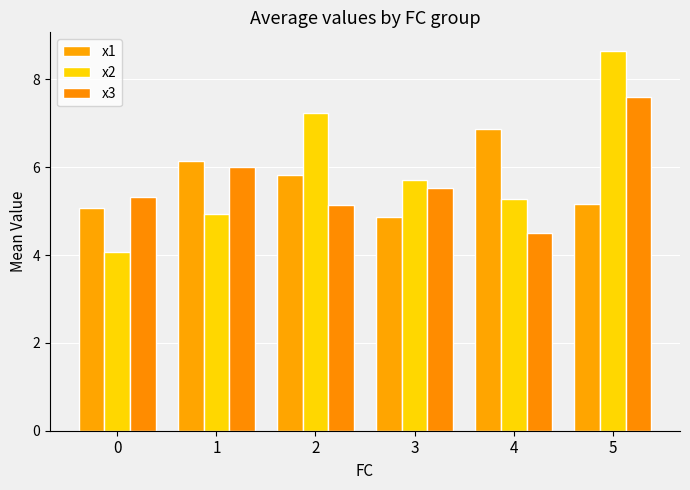

The x3 series shows 4.5 at 4. True or false?

True